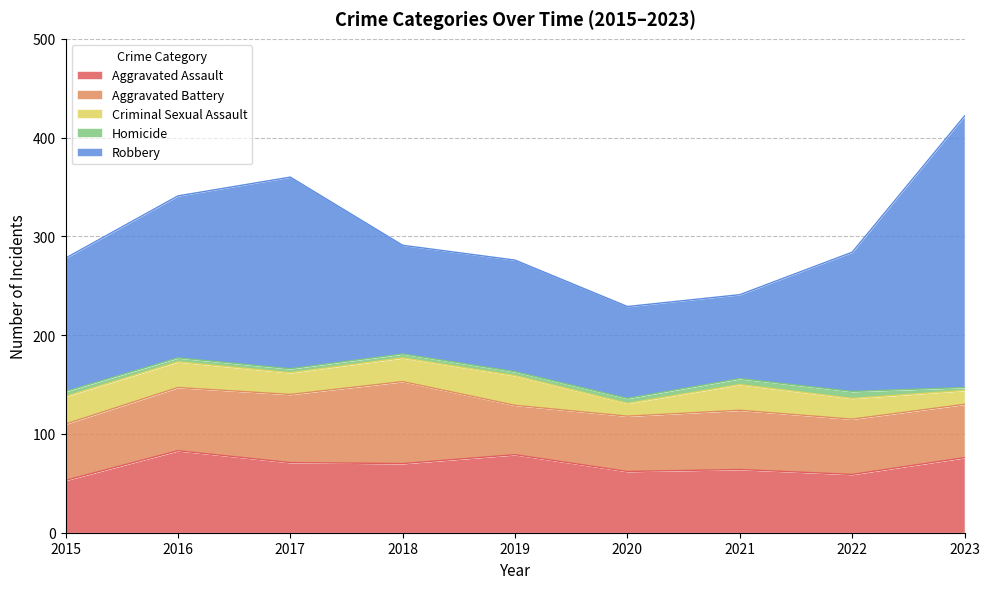

How many values in the Homicide series are below 4?

1